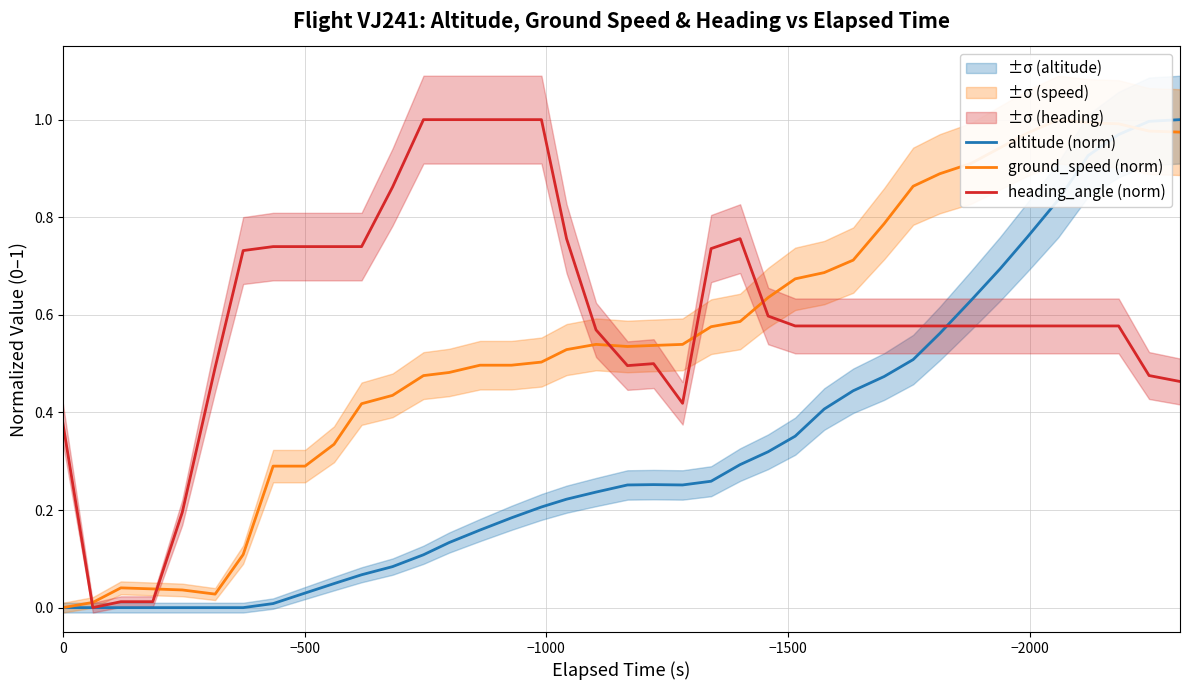

How many data points in altitude (norm) are above 0?

32